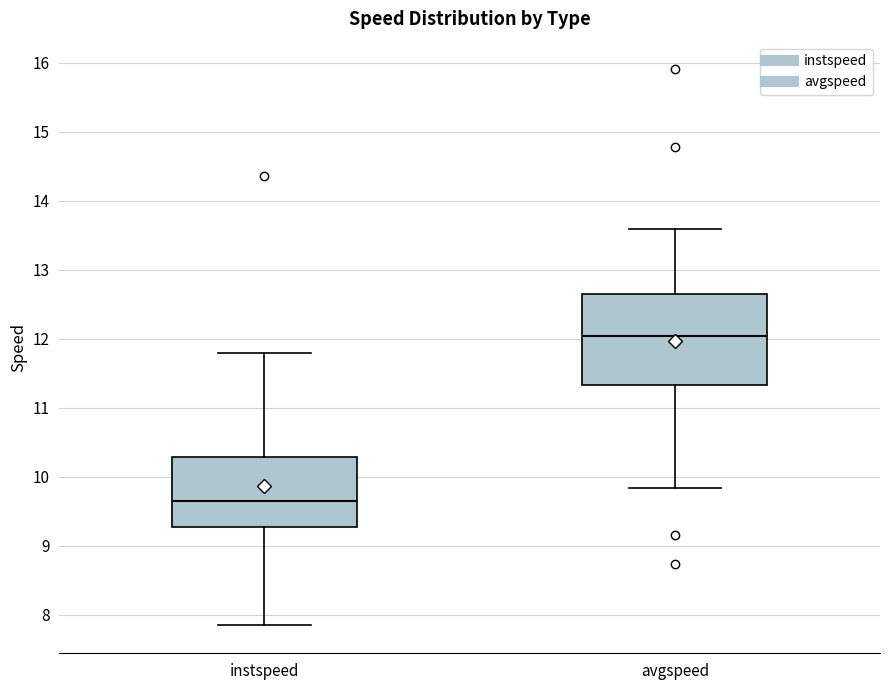

Which box's median line is the lowest?

instspeed